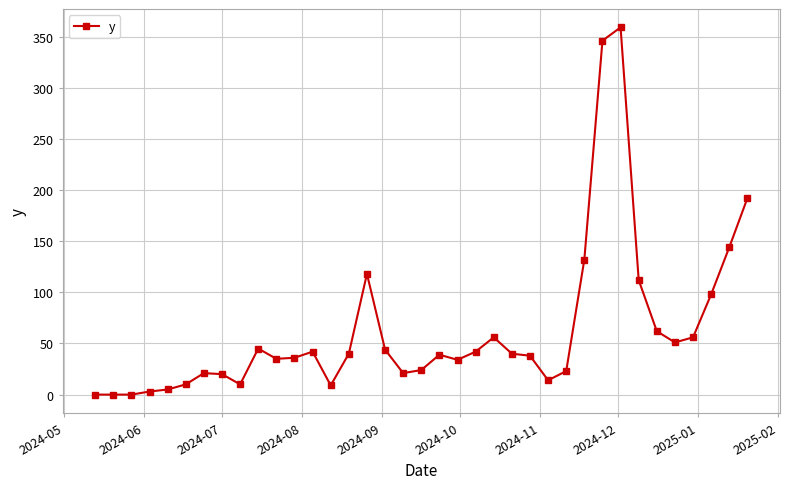

What is the maximum value shown in the chart?

359